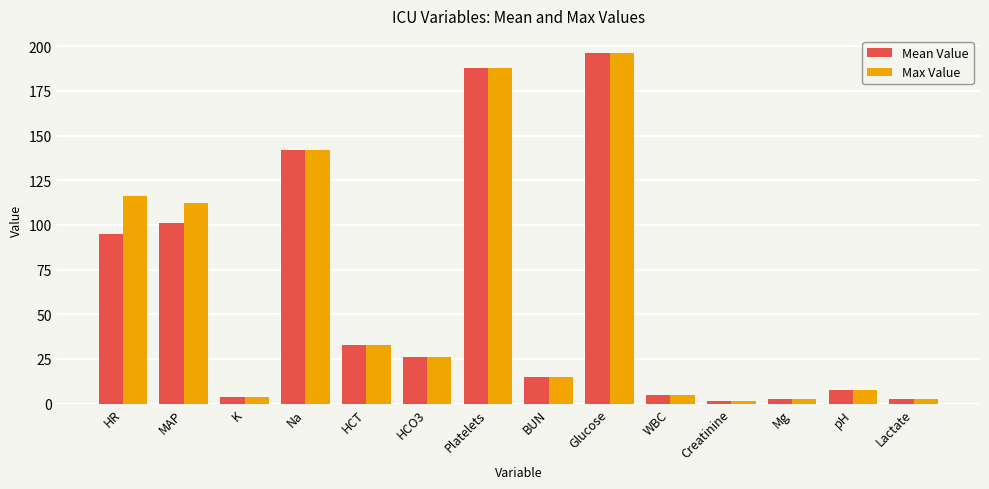

How many groups of bars are there?

14